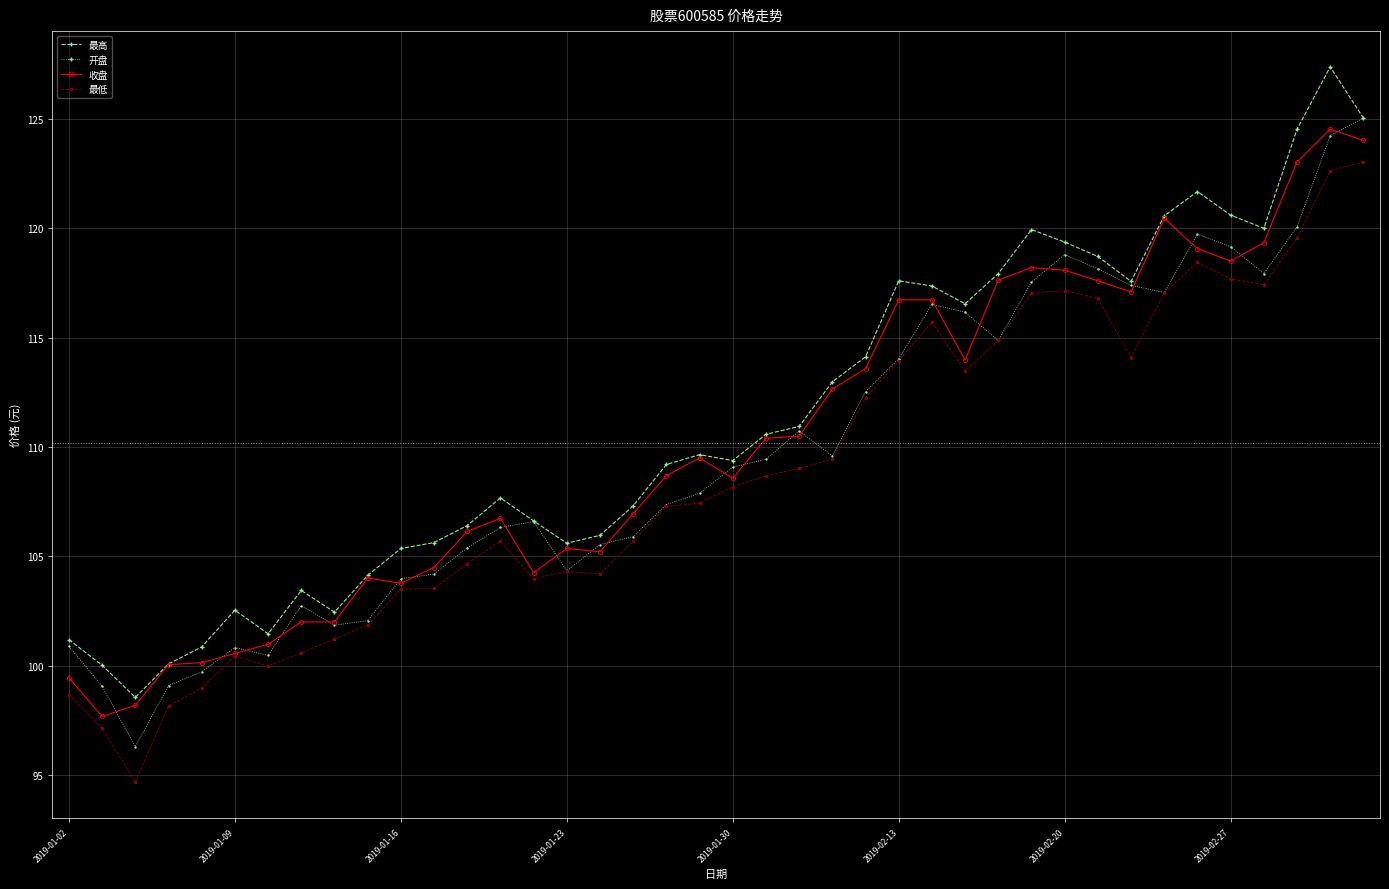

What is the highest value of the 最低 series?

123.0